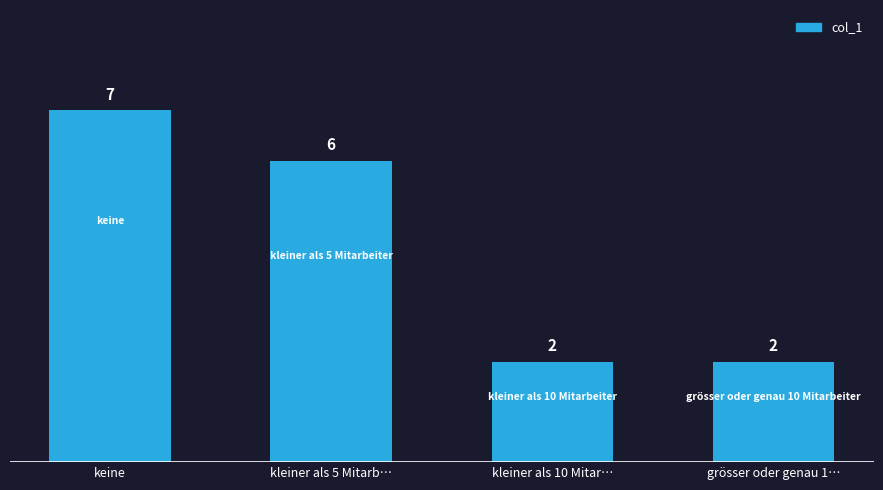

What is the change in value from kleiner als 5 Mitarb… to grösser oder genau 1…?

-4